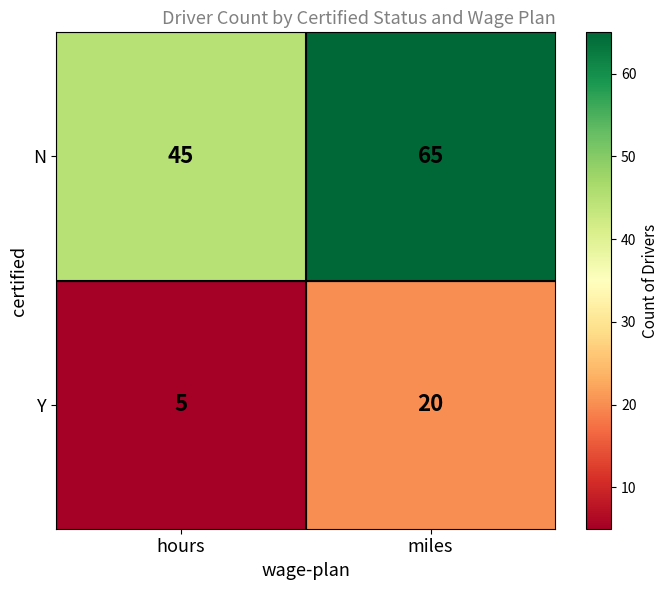

Read the N value at hours, to the nearest 5.

45